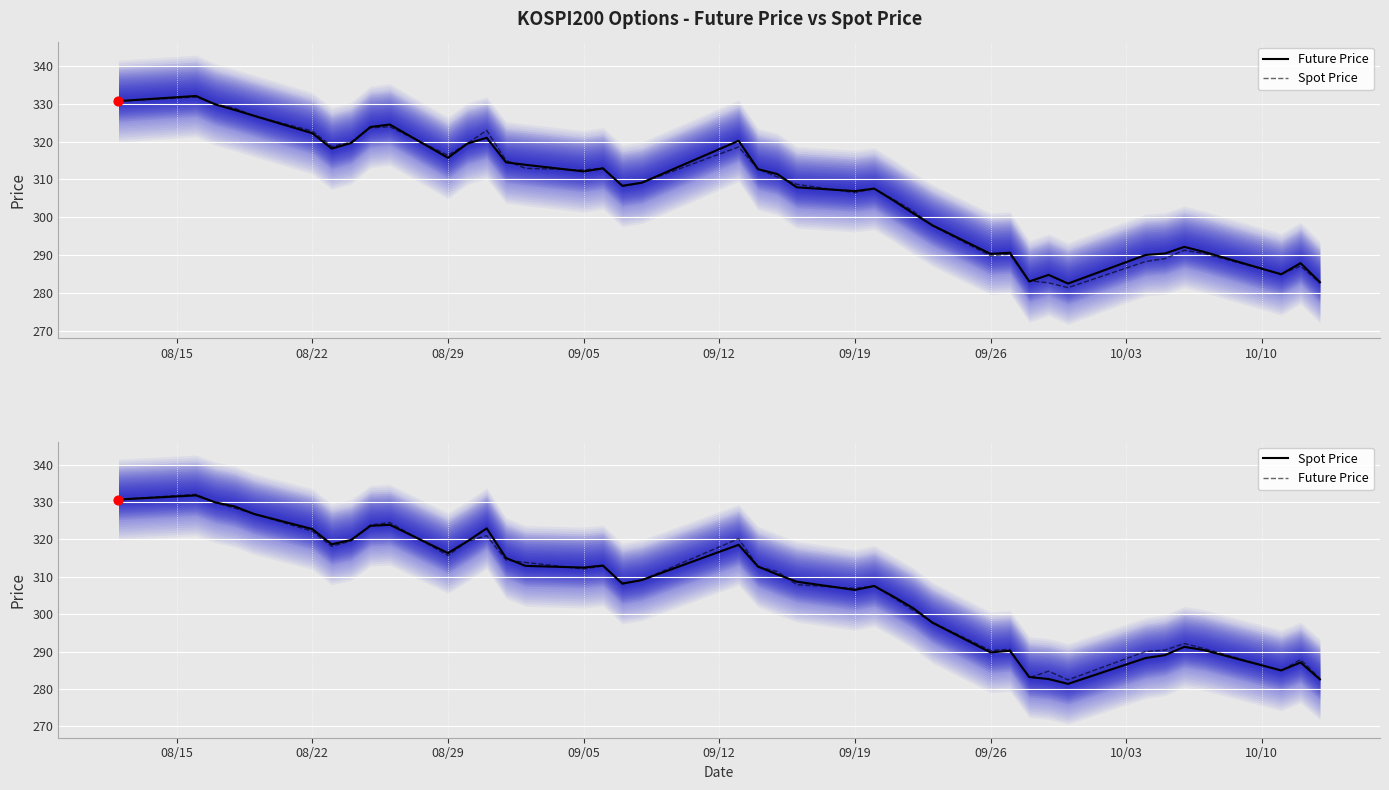

What are all the series names shown in the legend?

Future Price, Spot Price